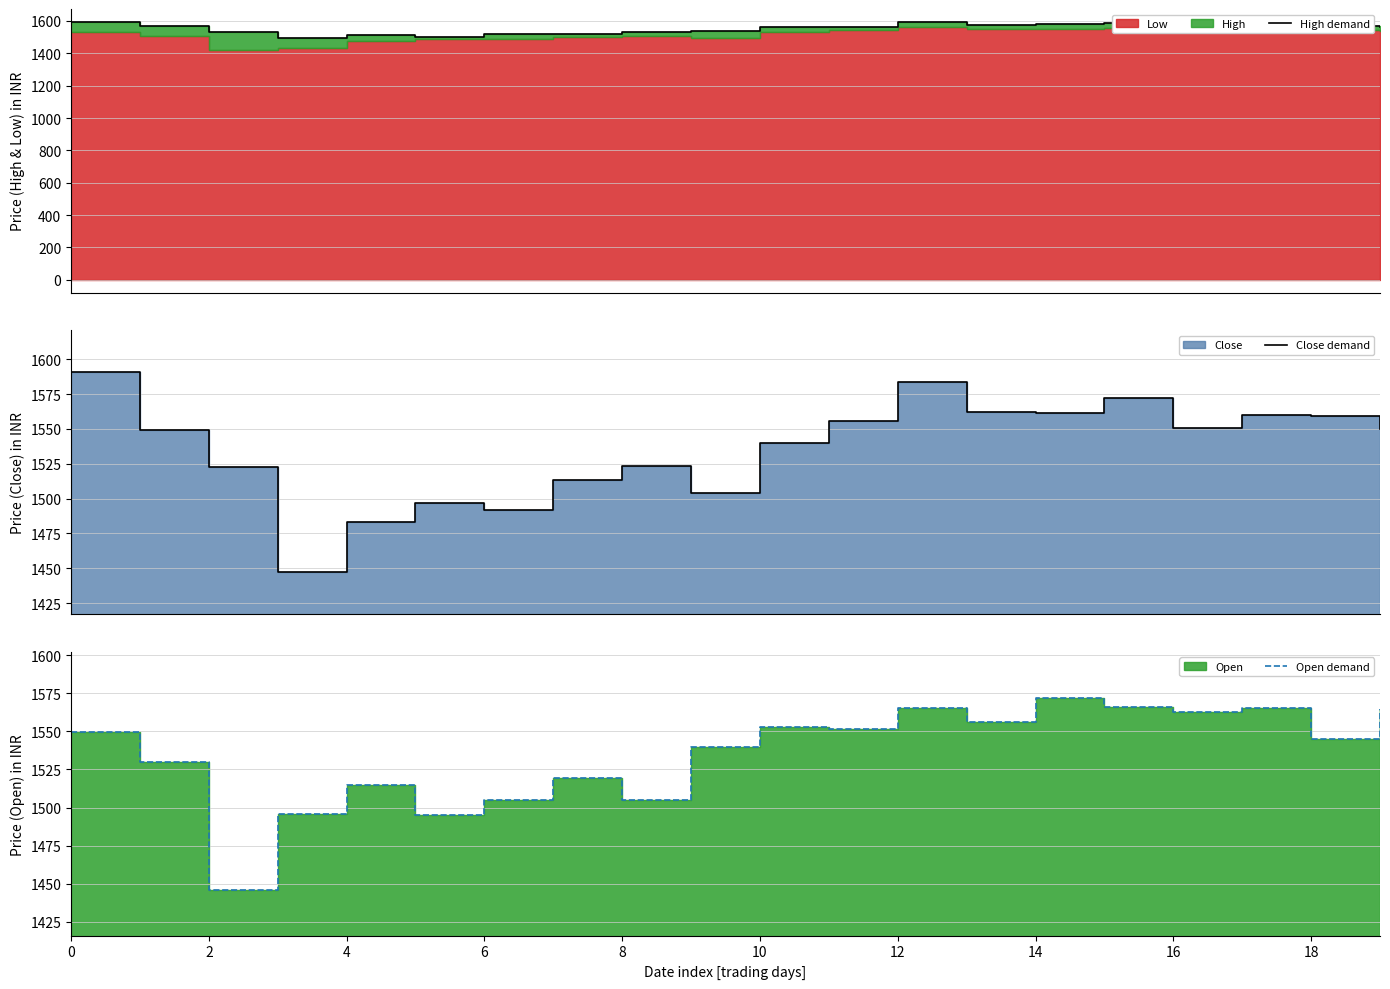

In High demand, how many points are higher than both neighbors (excluding endpoints)?

4